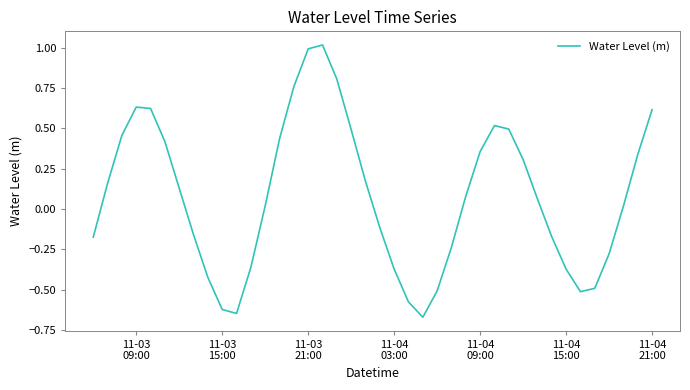

What is the maximum value shown in the chart?

1.0